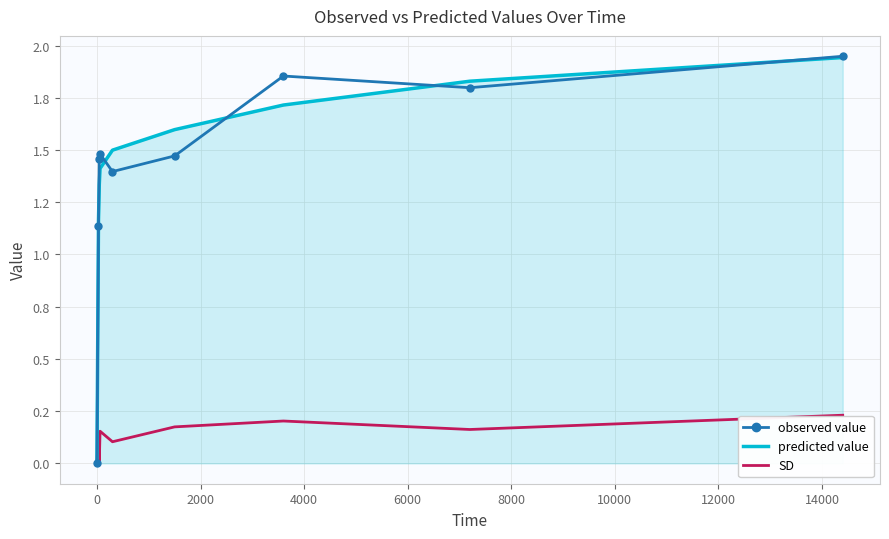

What are all the series names shown in the legend?

observed value, predicted value, SD